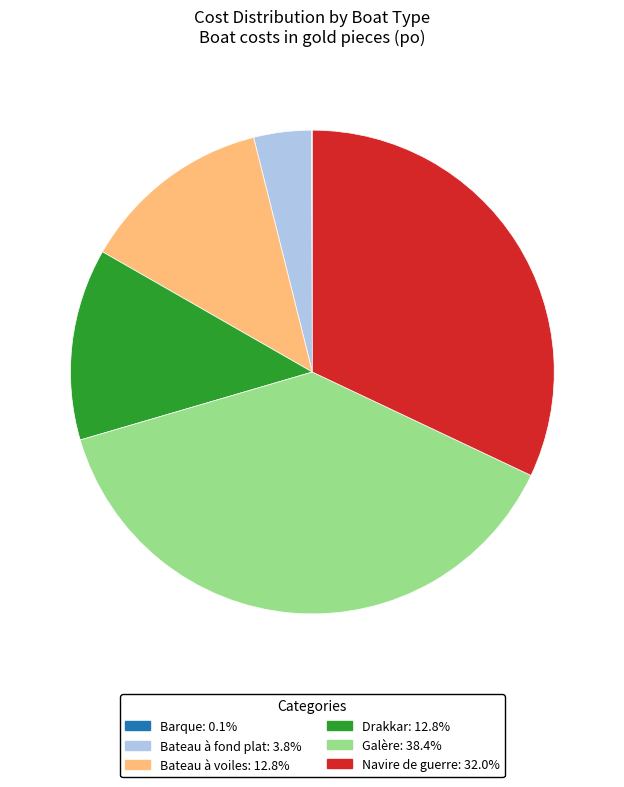

Is there any slice that represents more than half of the pie?

No